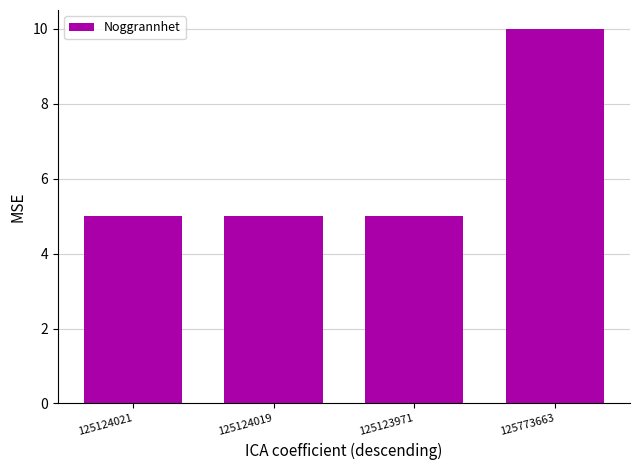

Read the value at 125124019.

5